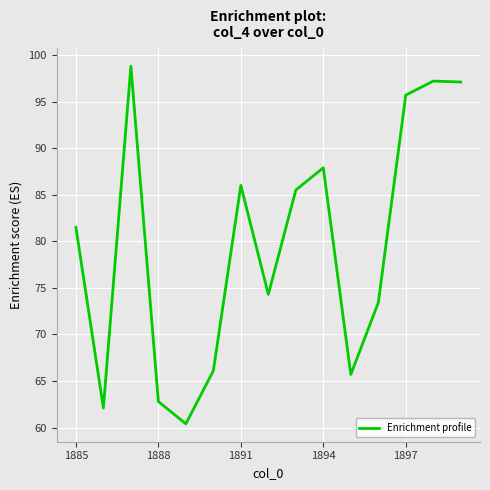

Does the chart display data point markers on the line(s)?

No